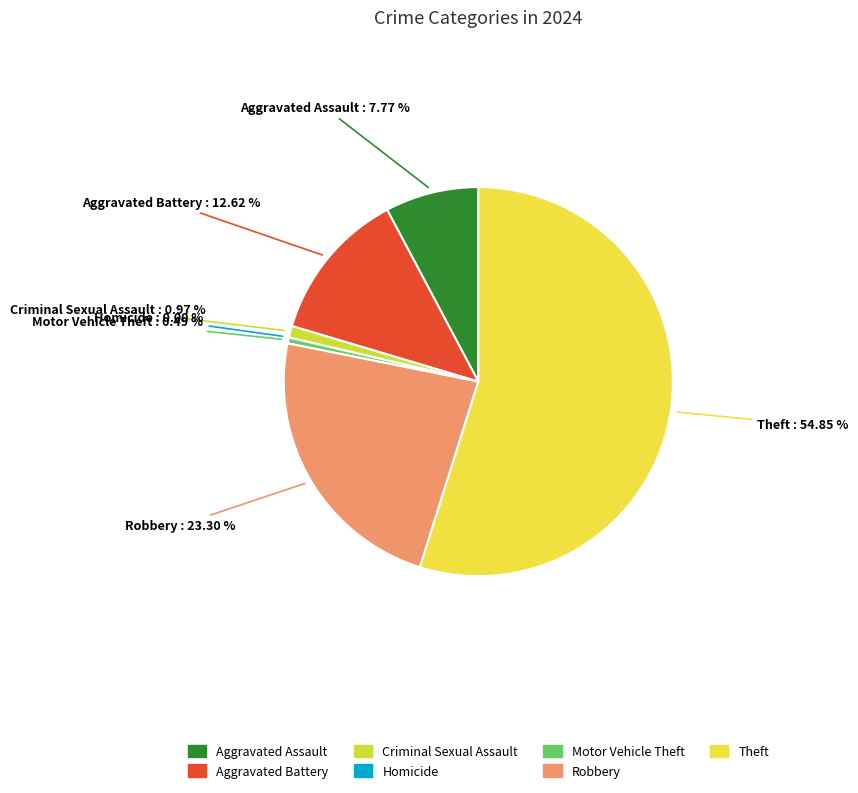

Is it true that Motor Vehicle Theft is 0% of the pie?

True